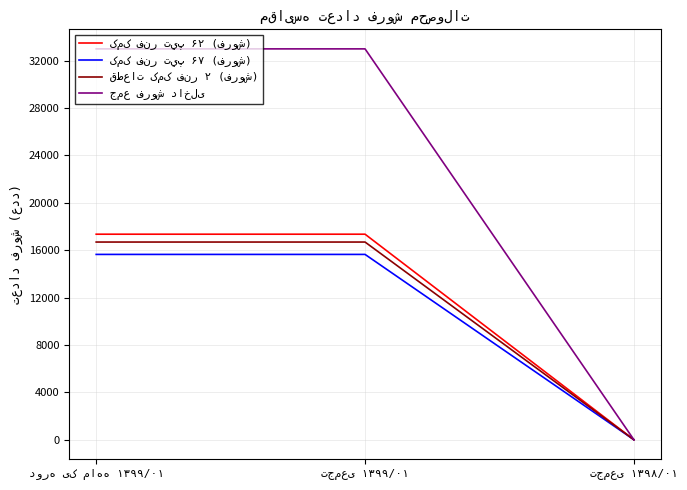

Does the chart display data point markers on the line(s)?

No